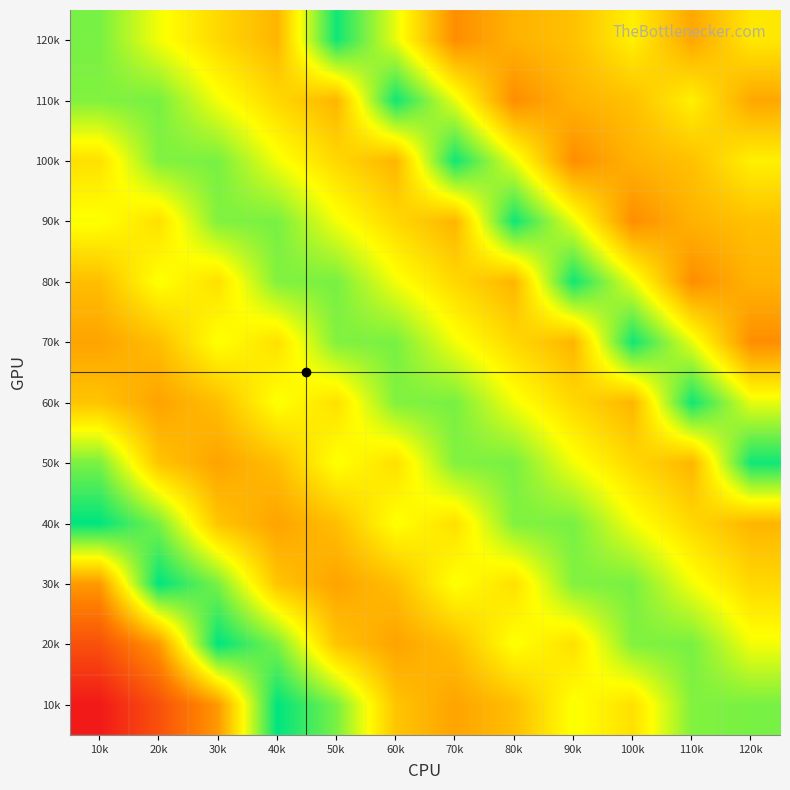

What is the total value across all series at 60k?

4756.4